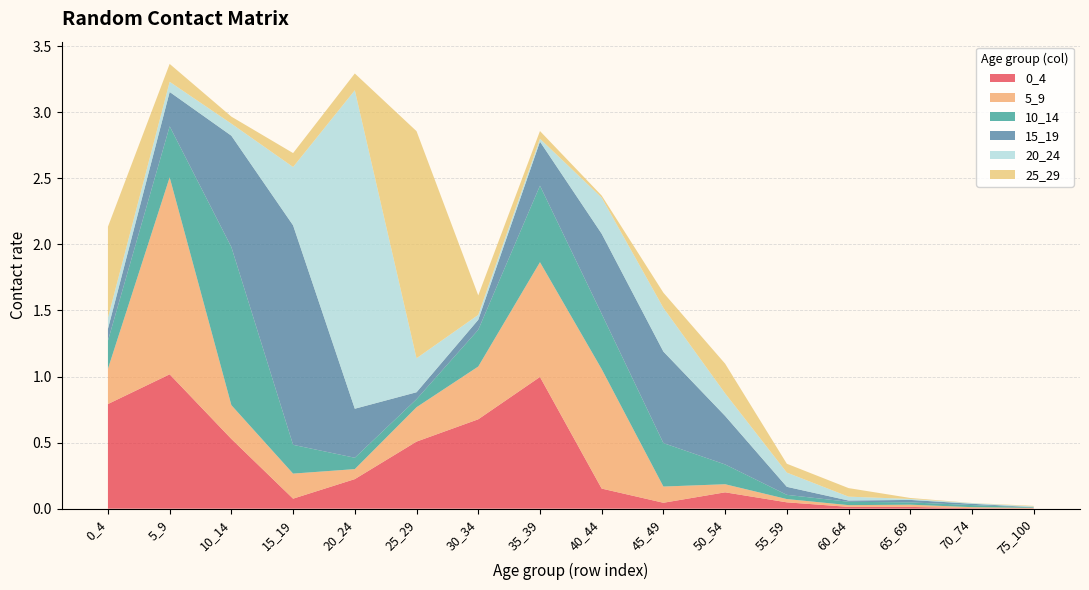

Reading left to right, list all the values displayed in this chart.

0_4: 0.8	1.0	0.5	0.1	0.2	0.5	0.7	1.0	0.2	0.0	0.1	0.0	0.0	0.0	0.0	0.0
5_9: 0.3	1.5	0.3	0.2	0.1	0.3	0.4	0.9	0.9	0.1	0.1	0.0	0.0	0.0	0.0	0.0
10_14: 0.2	0.4	1.2	0.2	0.1	0.1	0.3	0.6	0.4	0.3	0.1	0.0	0.0	0.0	0.0	0.0
15_19: 0.1	0.3	0.8	1.7	0.4	0.1	0.1	0.3	0.6	0.7	0.4	0.1	0.0	0.0	0.0	0.0
20_24: 0.1	0.1	0.1	0.4	2.4	0.3	0.0	0.0	0.3	0.3	0.2	0.1	0.0	0.0	0.0	0.0
25_29: 0.7	0.1	0.1	0.1	0.1	1.7	0.1	0.1	0.0	0.1	0.2	0.1	0.1	0.0	0.0	0.0